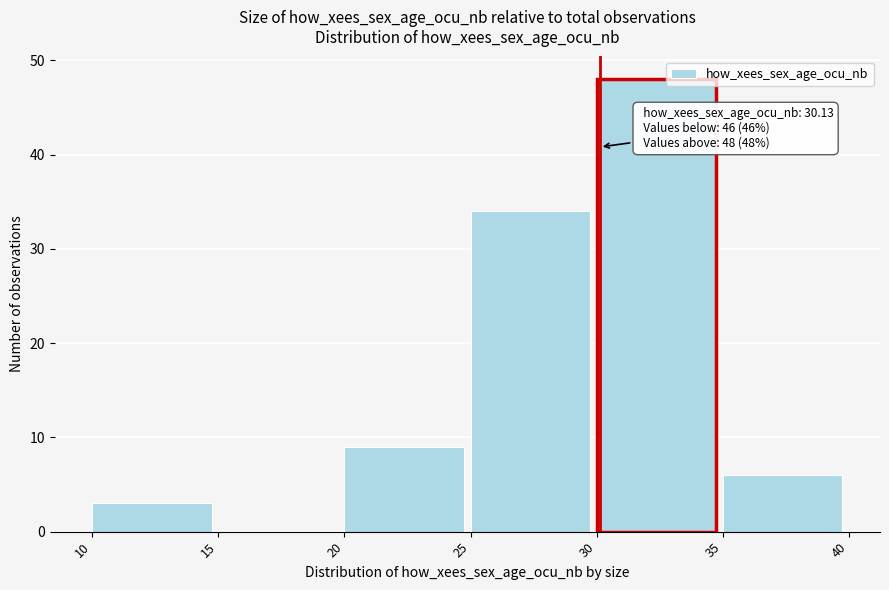

Which range on the x-axis has the tallest bar?

30 to 35